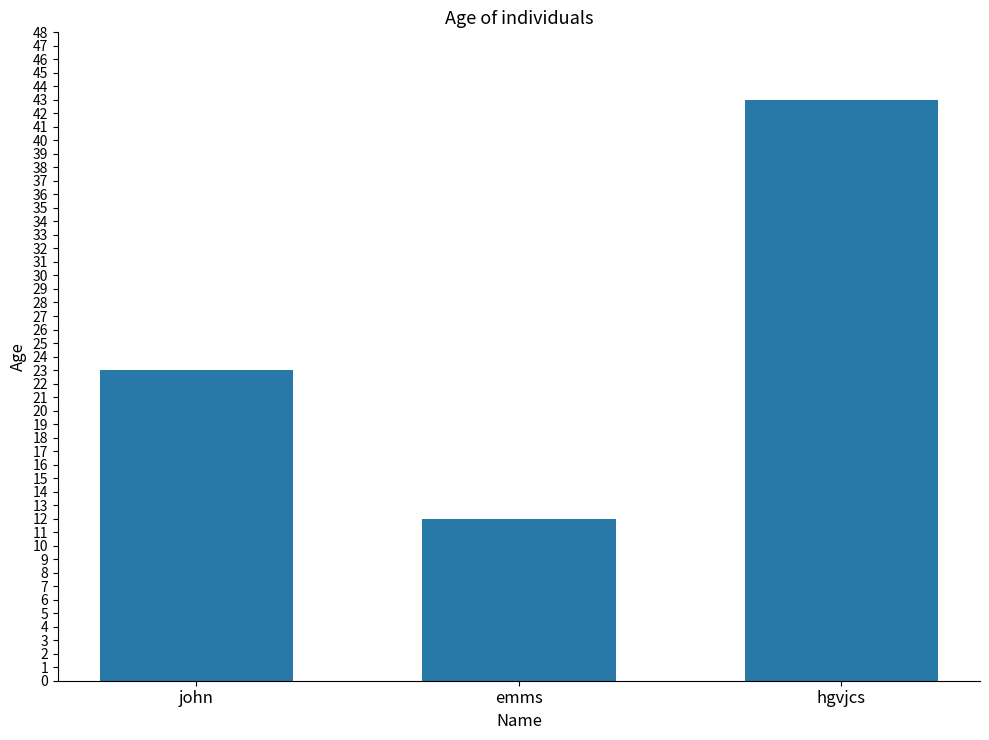

At which label is the value closest to 27?

john